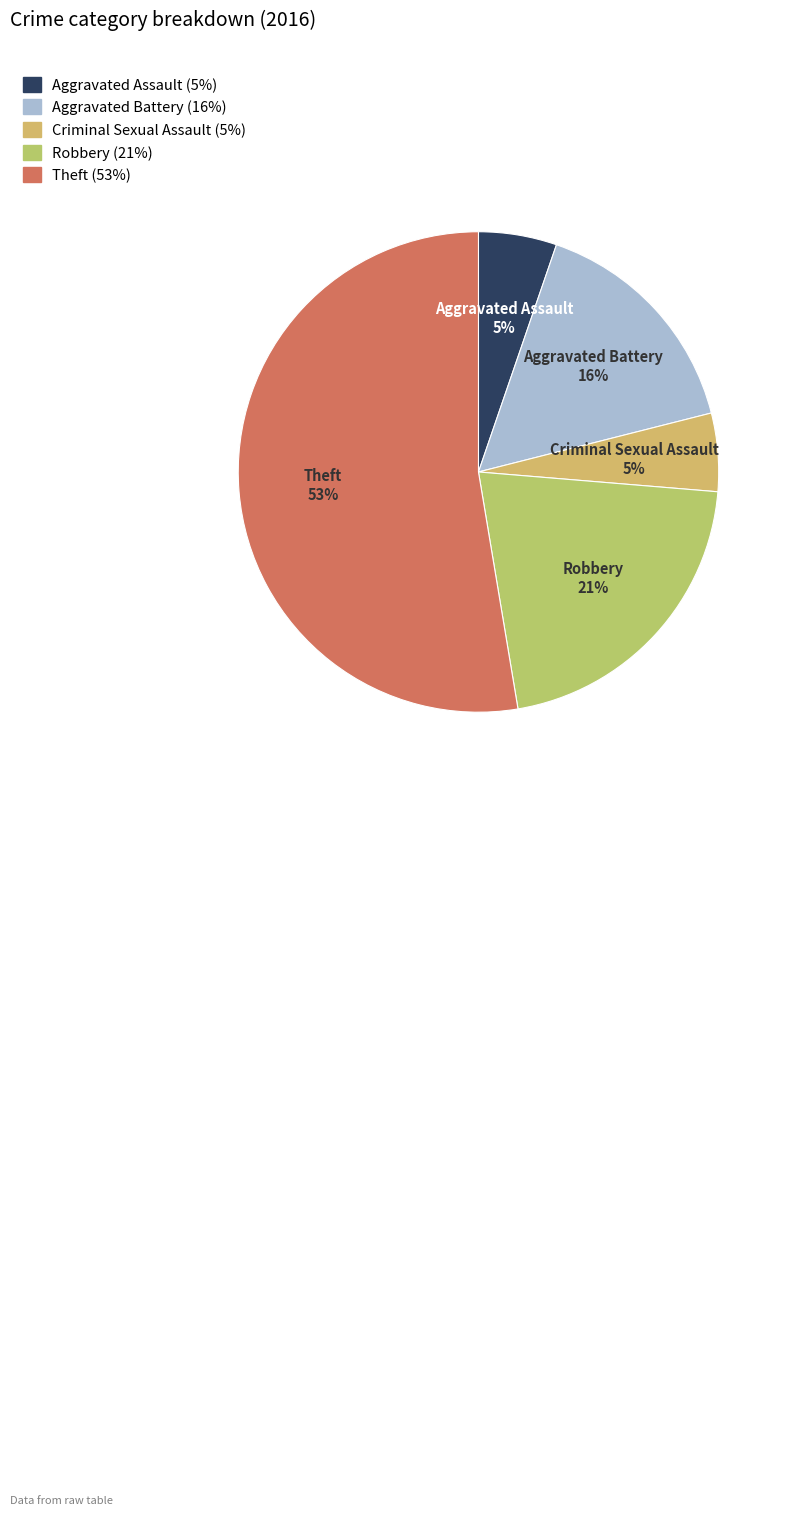

What is the majority slice?

Theft